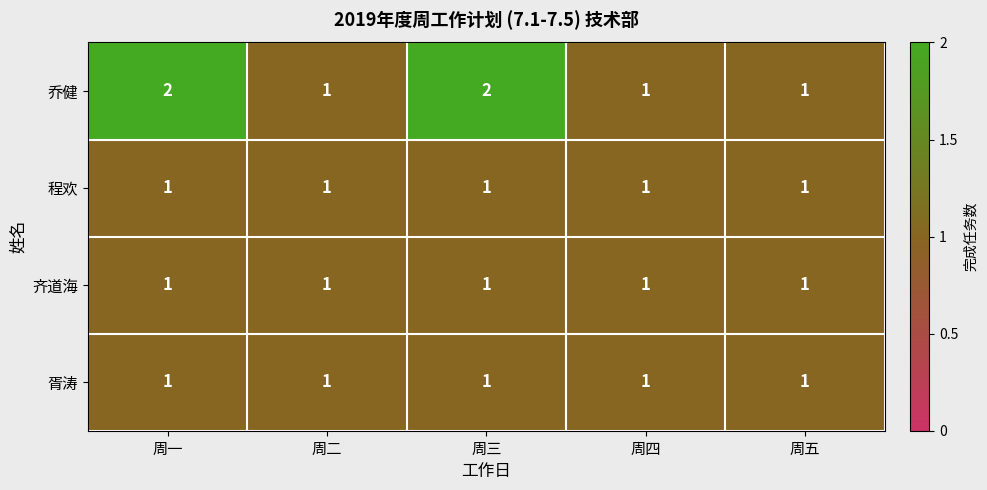

Which series has the largest range (max minus min)?

乔健